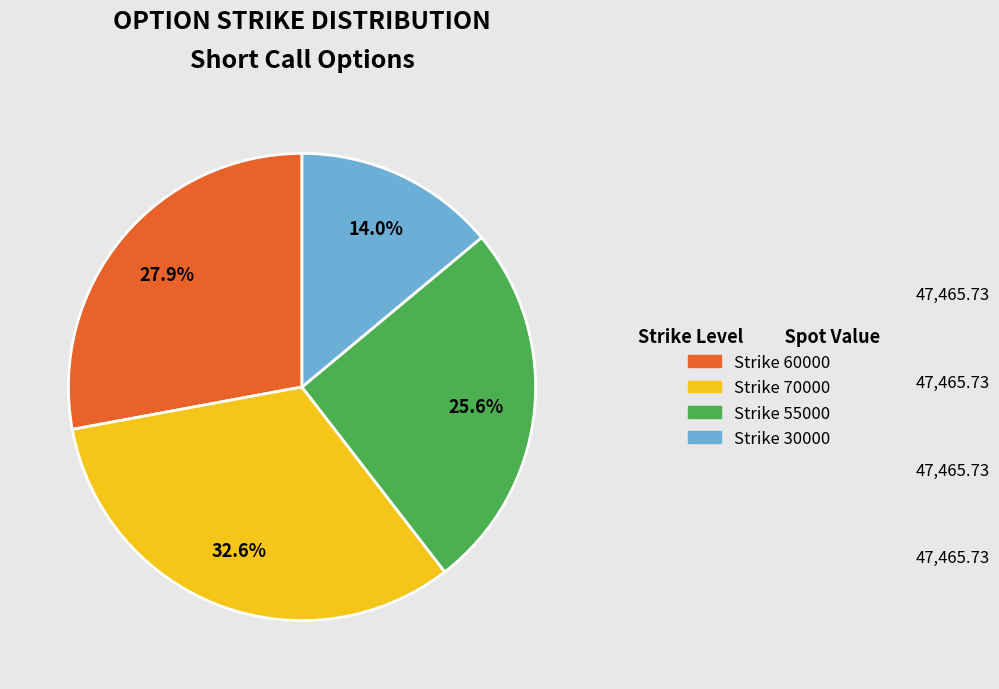

Which category has the smallest portion of the pie?

Strike 30000